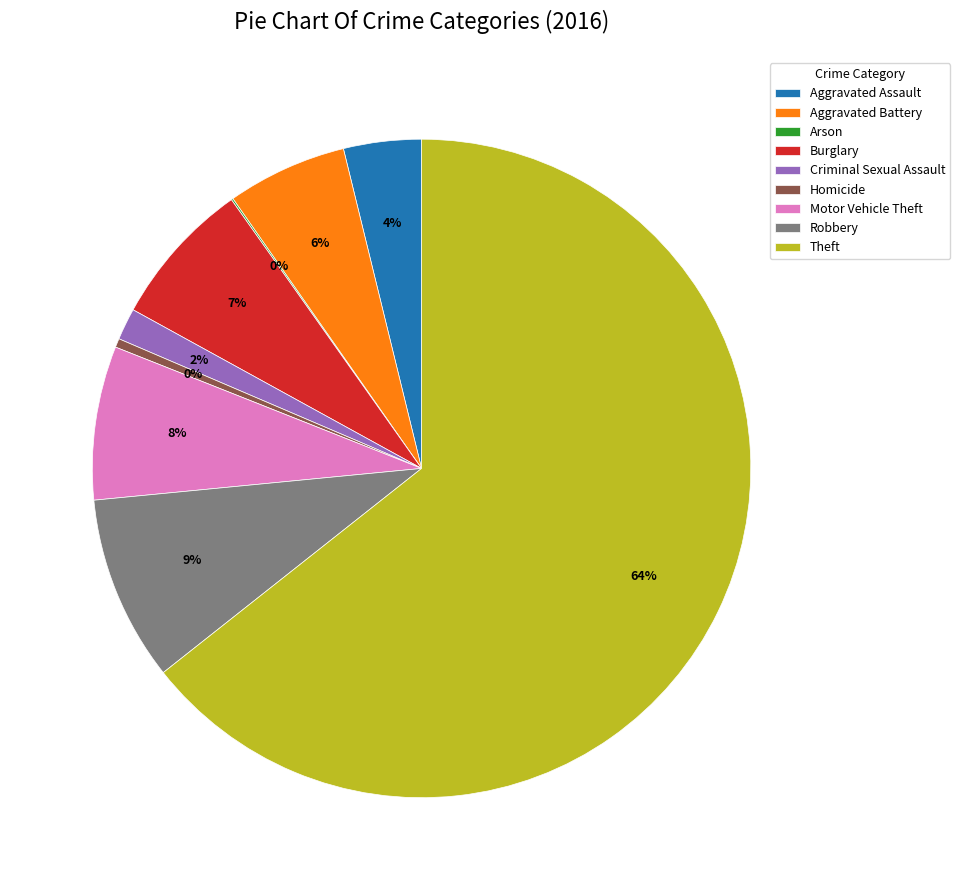

The Aggravated Assault slice represents 4% of the pie. True or false?

True